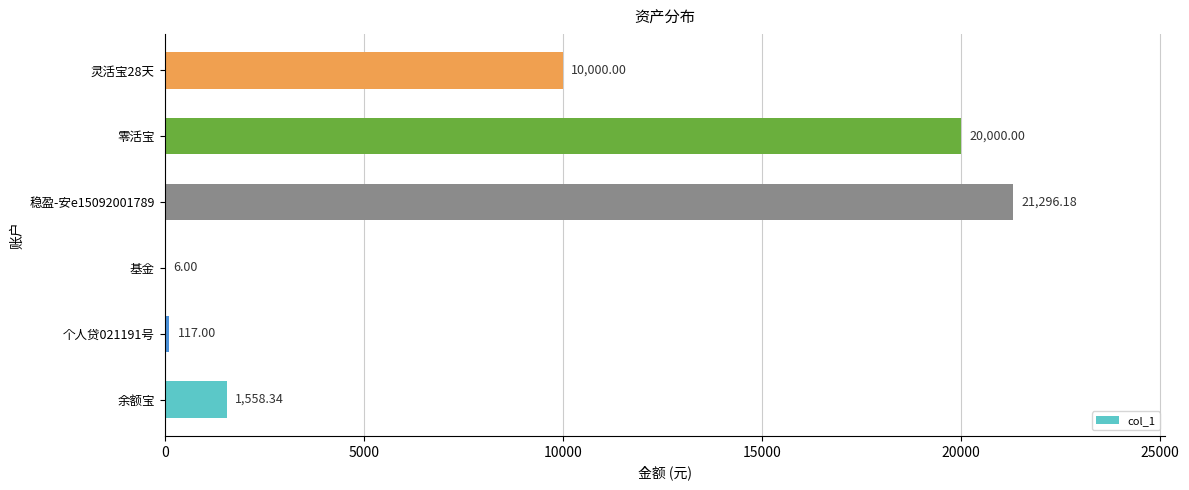

How many data points does each series have?

6